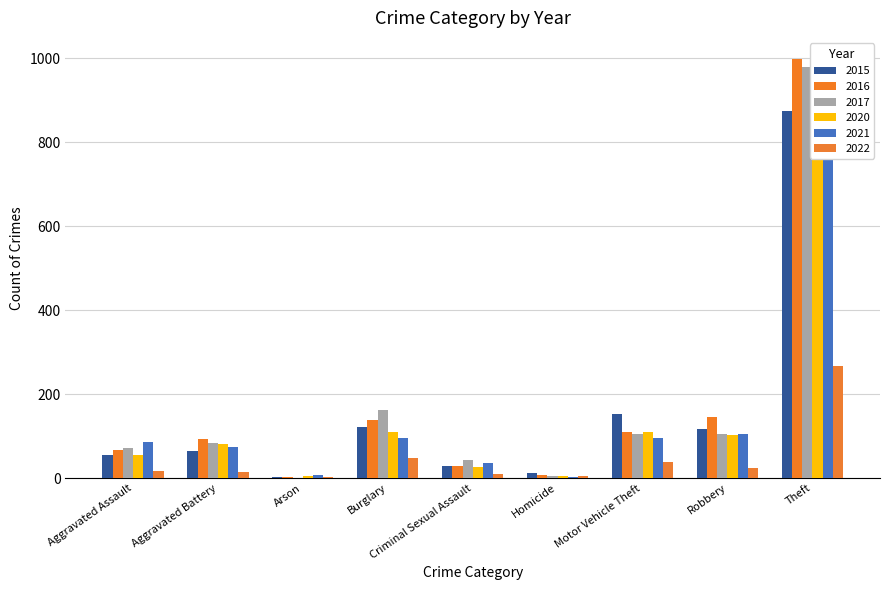

Reading left to right, list all the values displayed in this chart.

2015: Aggravated Assault=54	Aggravated Battery=64	Arson=2	Burglary=121	Criminal Sexual Assault=28	Homicide=13	Motor Vehicle Theft=152	Robbery=117	Theft=874
2016: Aggravated Assault=66	Aggravated Battery=93	Arson=2	Burglary=139	Criminal Sexual Assault=28	Homicide=8	Motor Vehicle Theft=110	Robbery=145	Theft=999
2017: Aggravated Assault=72	Aggravated Battery=83	Arson=1	Burglary=162	Criminal Sexual Assault=44	Homicide=5	Motor Vehicle Theft=104	Robbery=105	Theft=979
2020: Aggravated Assault=56	Aggravated Battery=82	Arson=4	Burglary=110	Criminal Sexual Assault=26	Homicide=6	Motor Vehicle Theft=109	Robbery=102	Theft=783
2021: Aggravated Assault=86	Aggravated Battery=75	Arson=8	Burglary=95	Criminal Sexual Assault=36	Homicide=2	Motor Vehicle Theft=96	Robbery=105	Theft=791
2022: Aggravated Assault=17	Aggravated Battery=15	Arson=3	Burglary=48	Criminal Sexual Assault=11	Homicide=4	Motor Vehicle Theft=38	Robbery=24	Theft=266